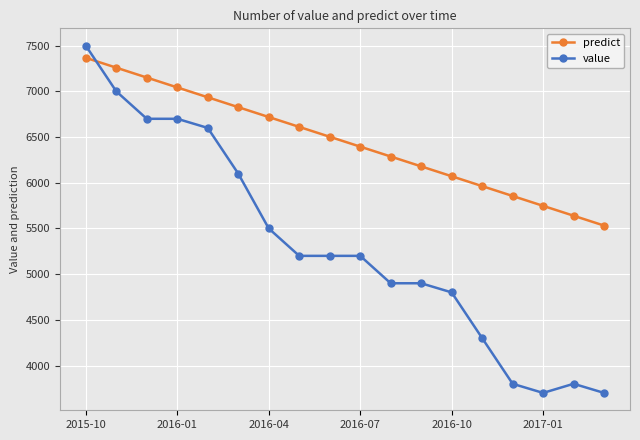

List the series in order of their peak value, highest first.

value, predict